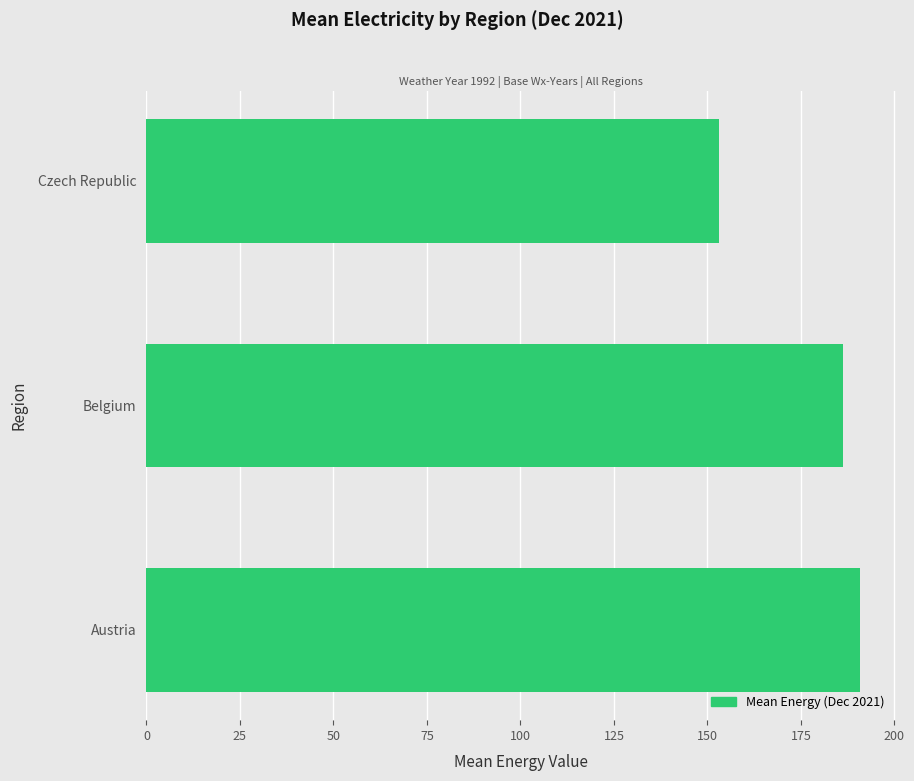

Reading bottom to top, what are all the values shown in this chart?

Austria=190.9	Belgium=186.4	Czech Republic=153.1